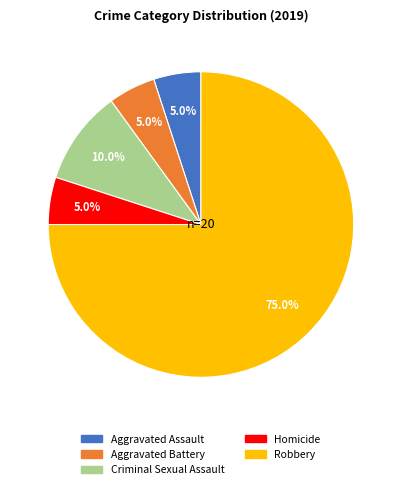

Is the sum of Aggravated Assault and Robbery greater than half?

Yes